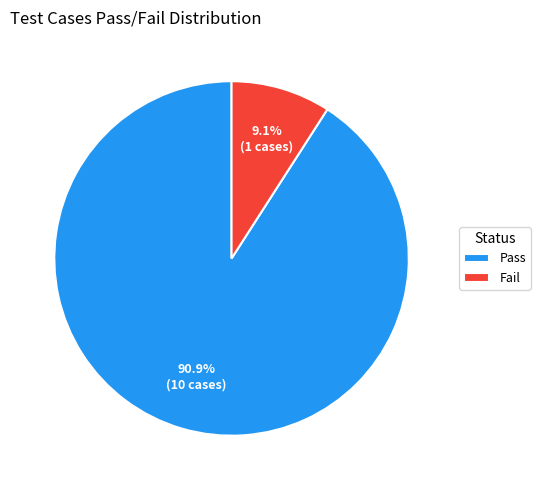

What percentage do Fail and Pass together represent?

100.0%